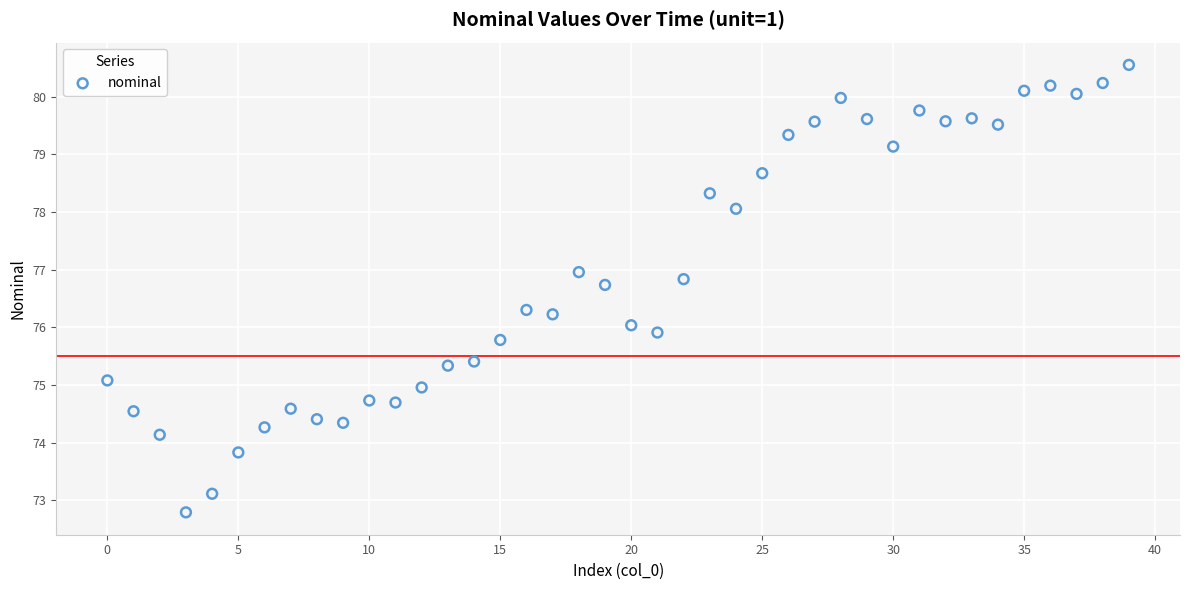

What is the range of Y values (max minus min)?

7.8